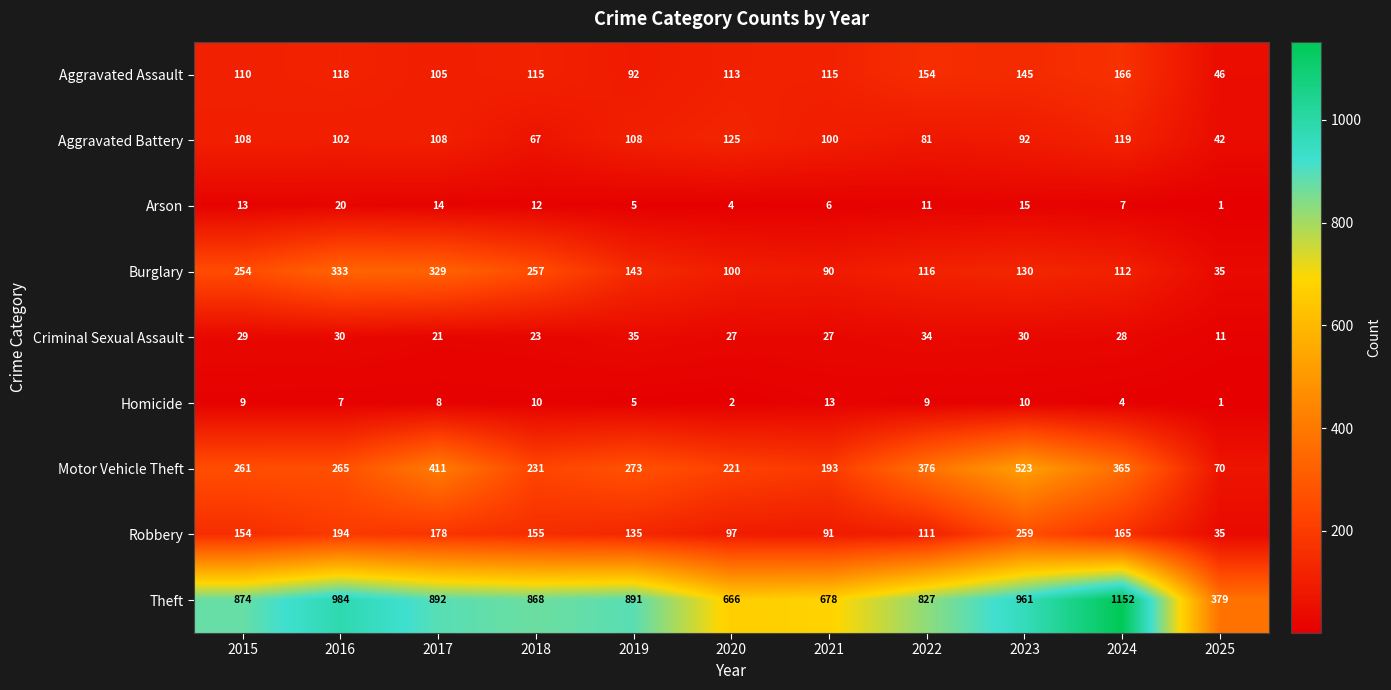

Rank the series at 2021 from highest to lowest value.

Theft, Motor Vehicle Theft, Aggravated Assault, Aggravated Battery, Robbery, Burglary, Criminal Sexual Assault, Homicide, Arson